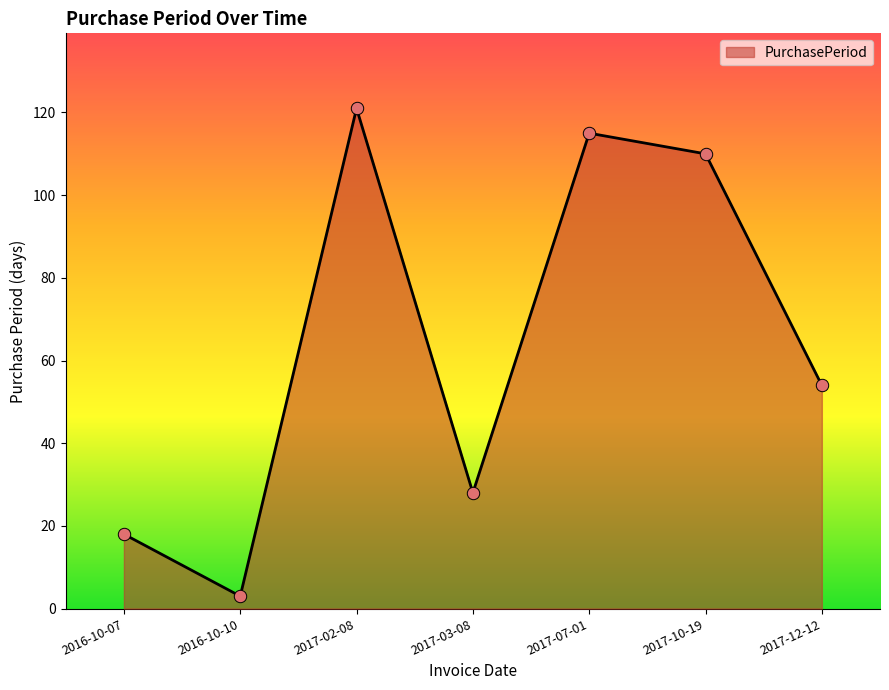

What is the ratio of the value at 2016-10-07 to the value at 2016-10-10?

6.0